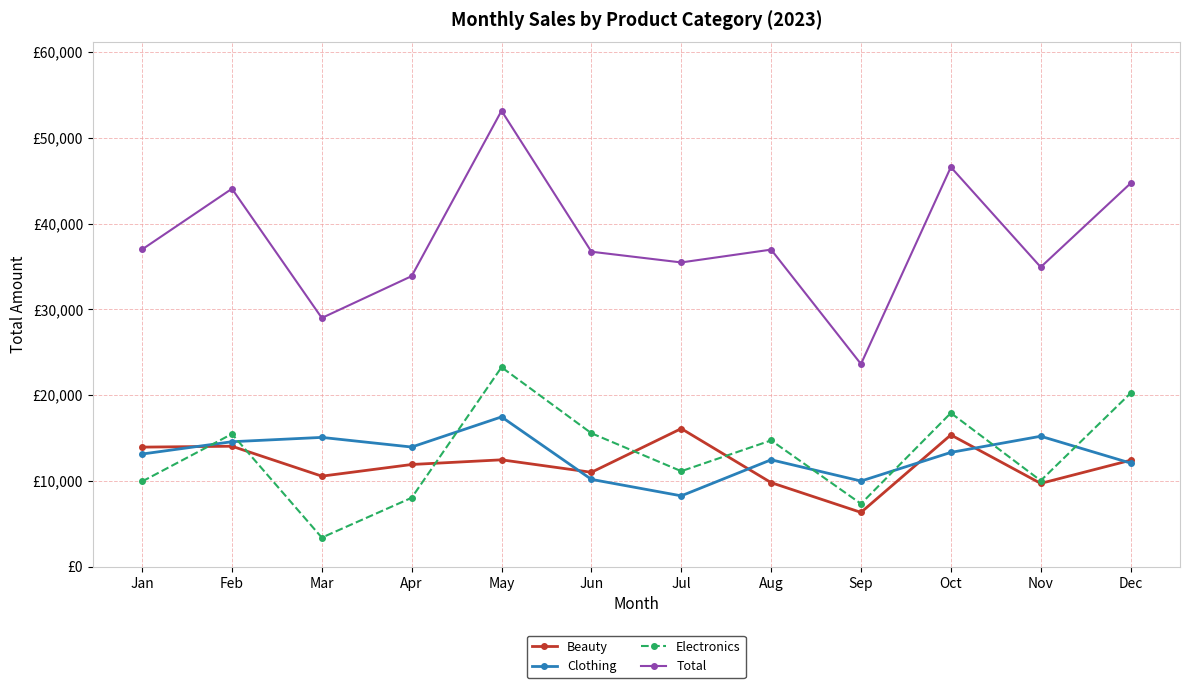

Where is Electronics nearest to the value 13312?

Aug